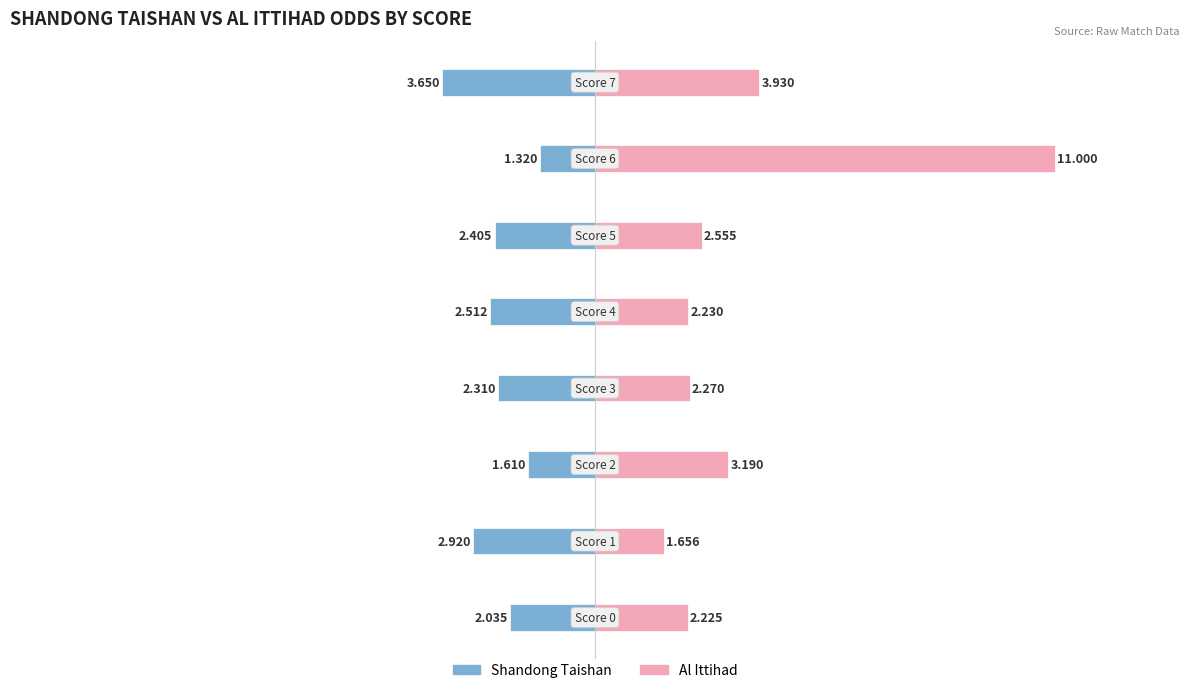

At how many categories does at least one series exceed -1?

8